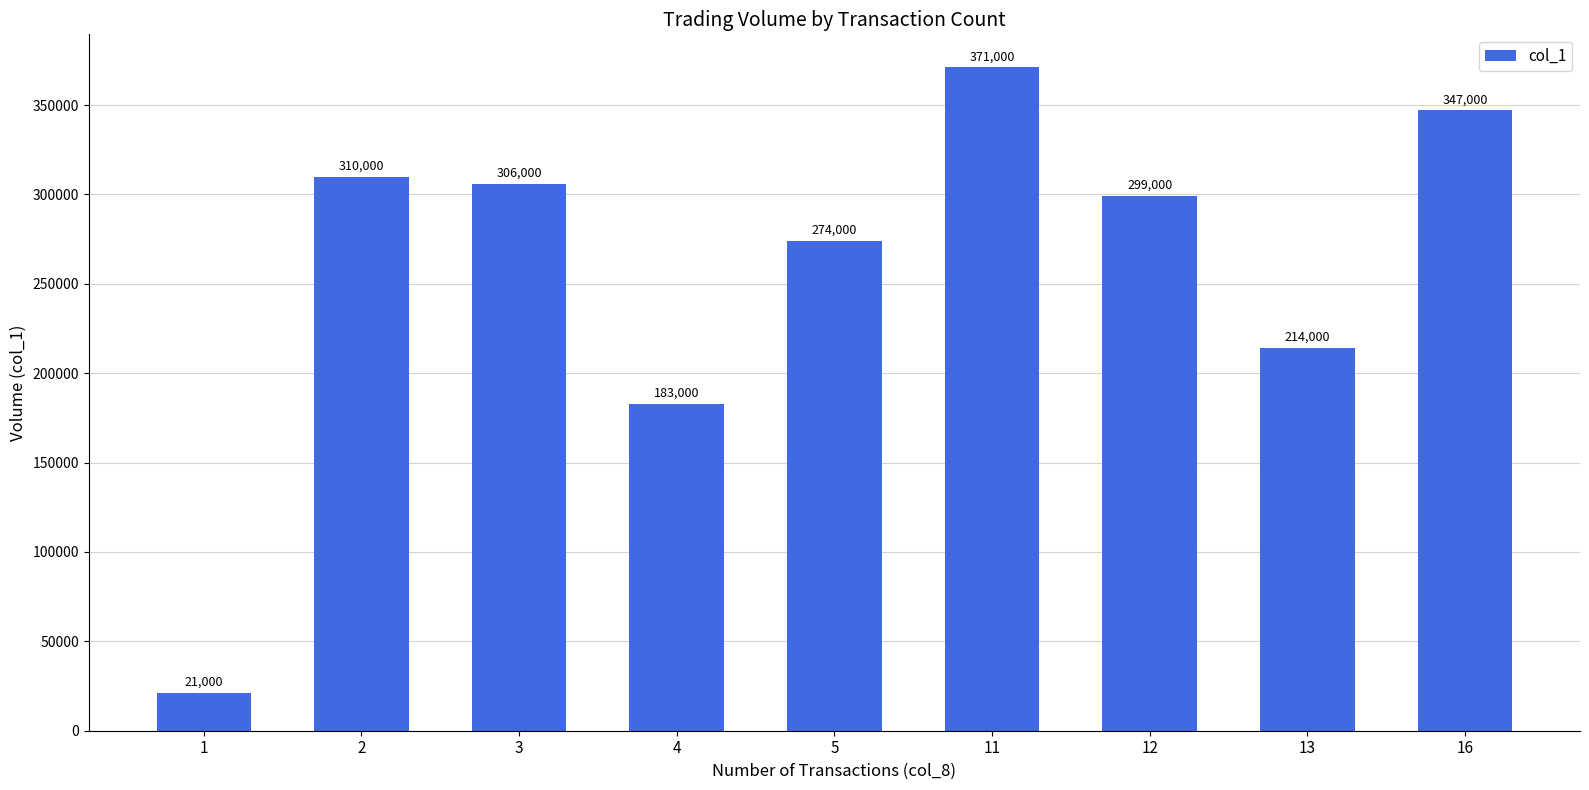

What is the difference between the maximum and second lowest values?

188000